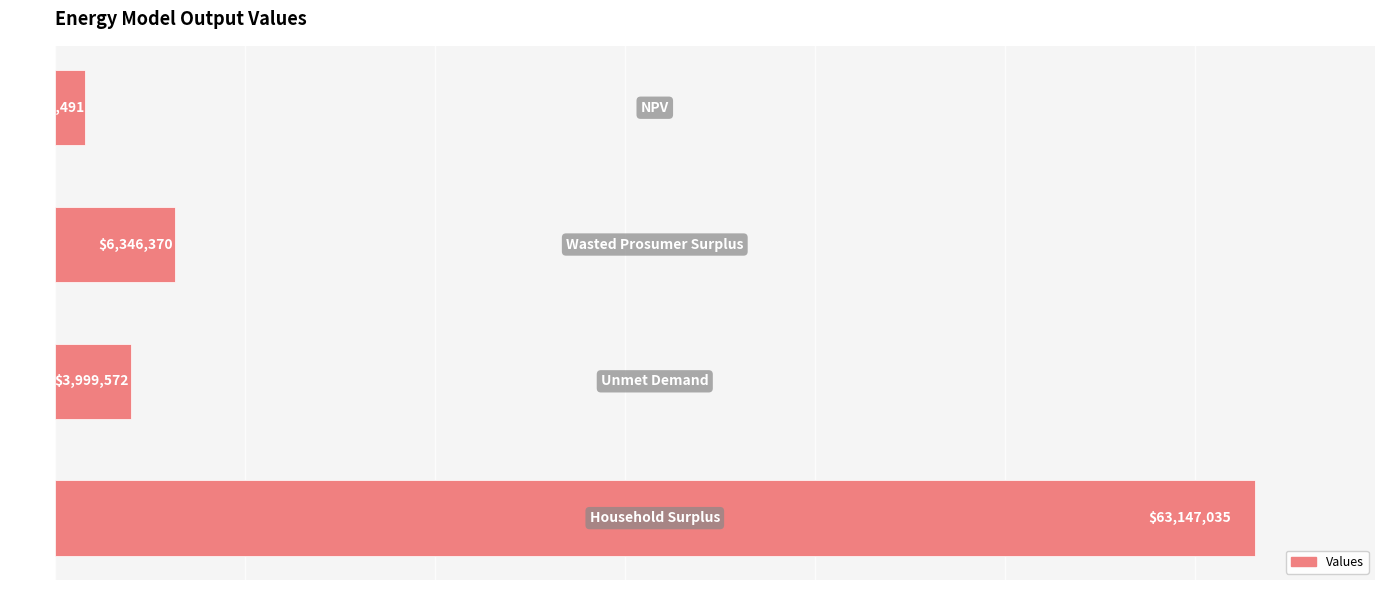

What is the value of the 2nd bar from the top?

6346370.5